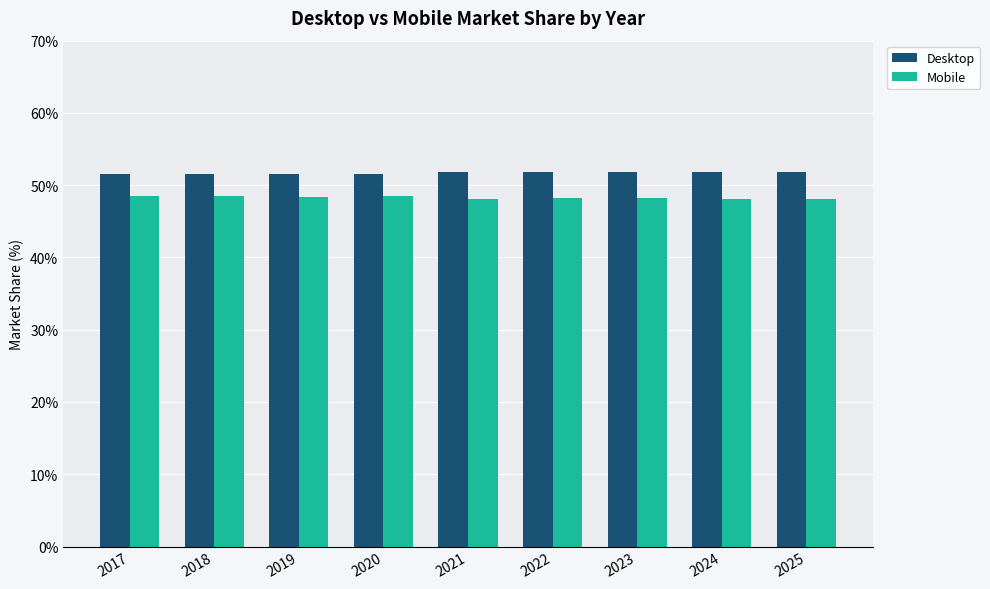

The Desktop series shows 82.4 at 2022. True or false?

False